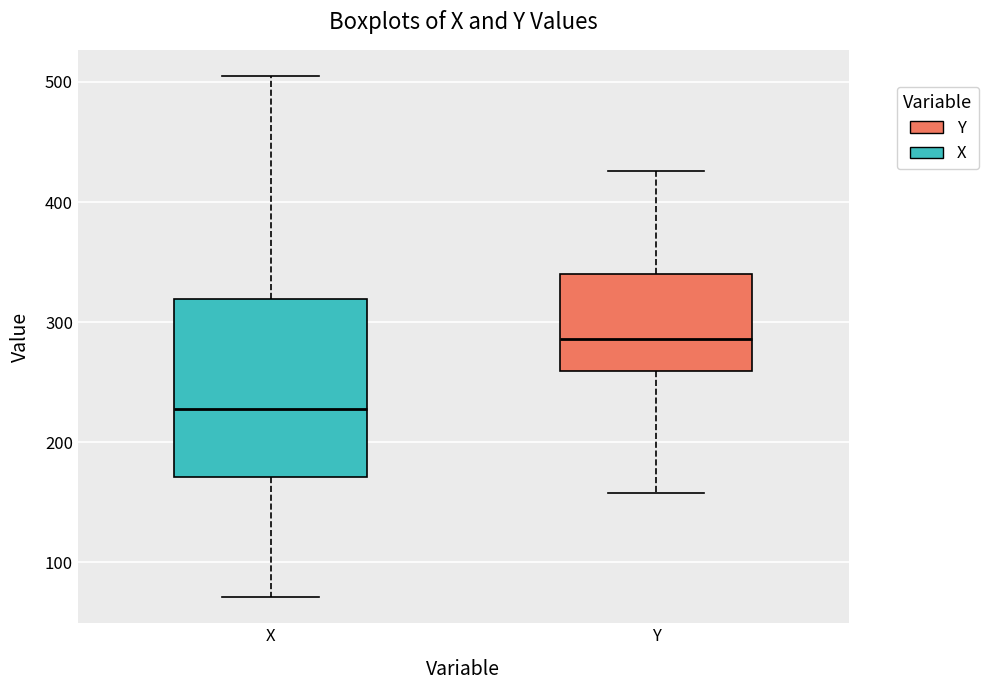

Reading left to right, transcribe this box plot: for each box, give where its median line is, the range the box spans, and where its two whiskers end, as read against the y-axis. The values are not printed on the chart, so give them approximately, as read against the axis.

X: median 230, box 170 to 320, whiskers 70 to 510
Y: median 290, box 260 to 340, whiskers 160 to 430